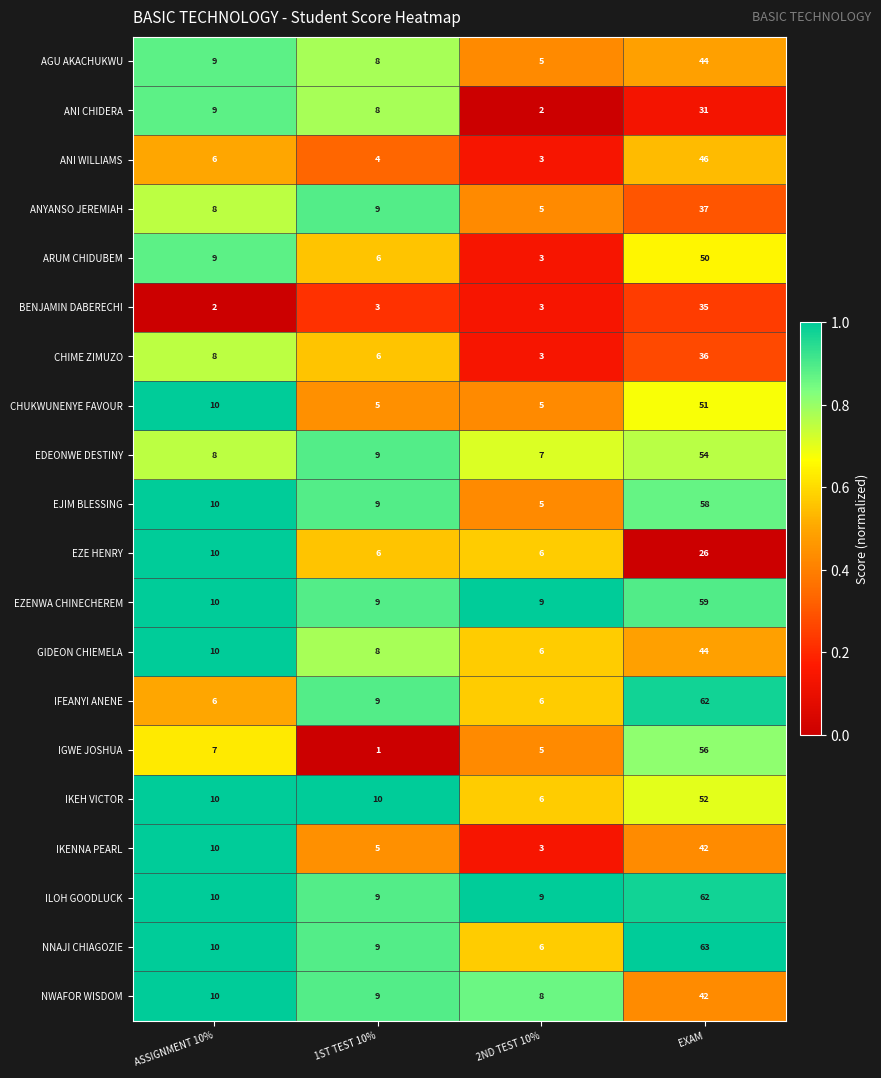

What is the difference between the maximum and minimum values in the BENJAMIN DABERECHI series?

33